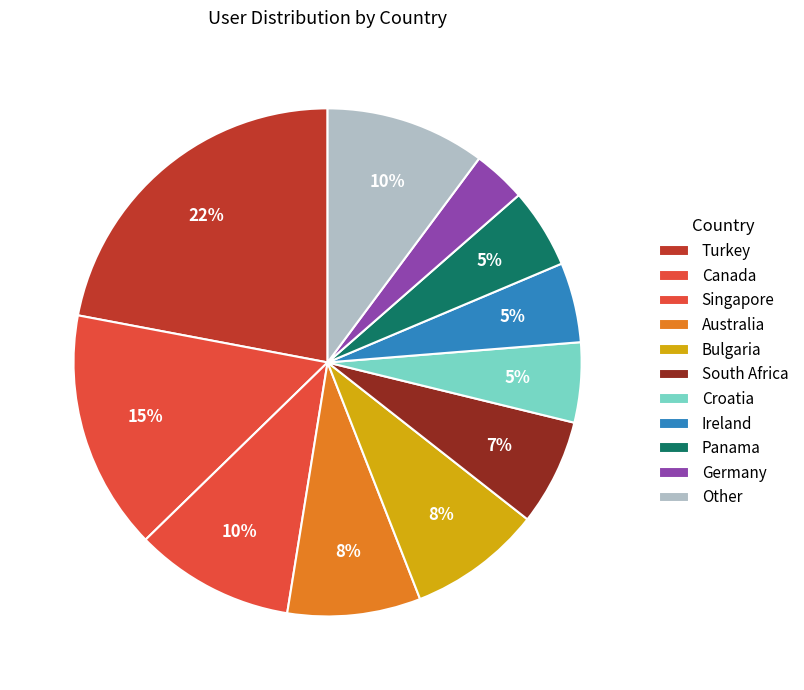

Approximately how many times larger is the value at South Africa compared to Panama?

1.3